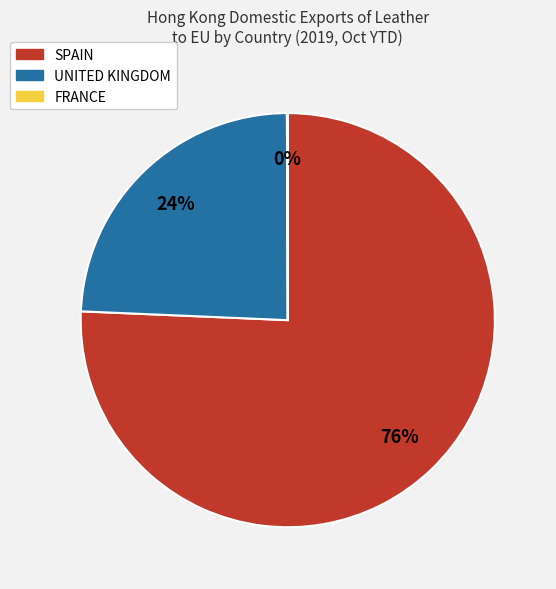

Is the sum of SPAIN and UNITED KINGDOM greater than half?

Yes